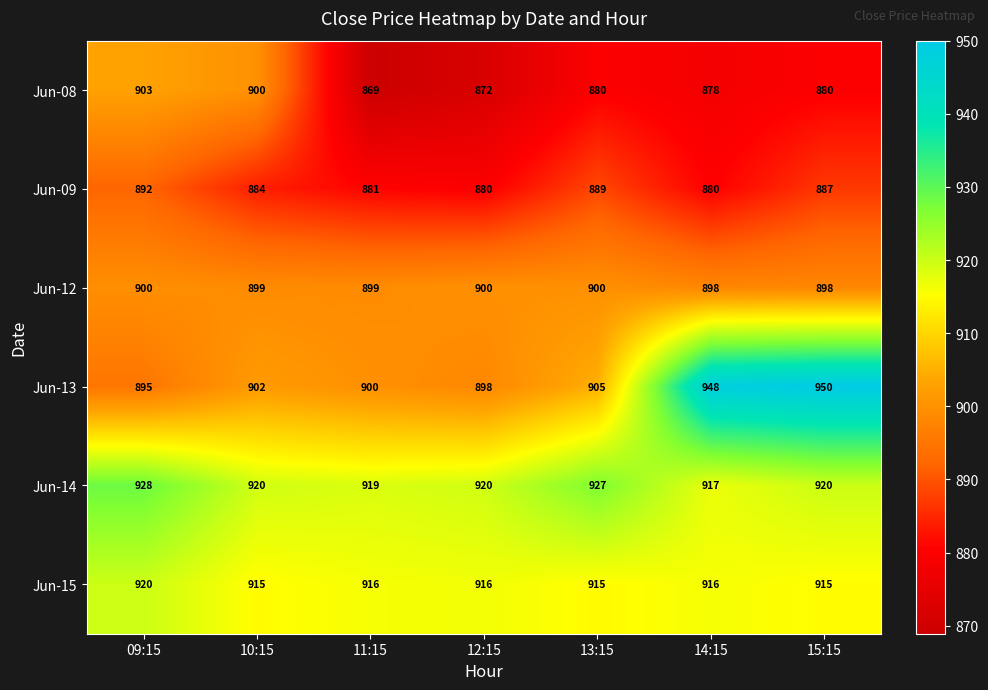

How many series are shown in this chart?

6